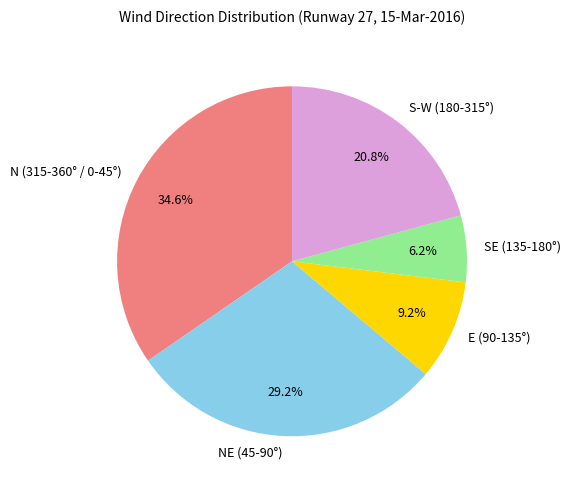

Rank the categories by value from lowest to highest.

SE (135-180°), E (90-135°), S-W (180-315°), NE (45-90°), N (315-360° / 0-45°)